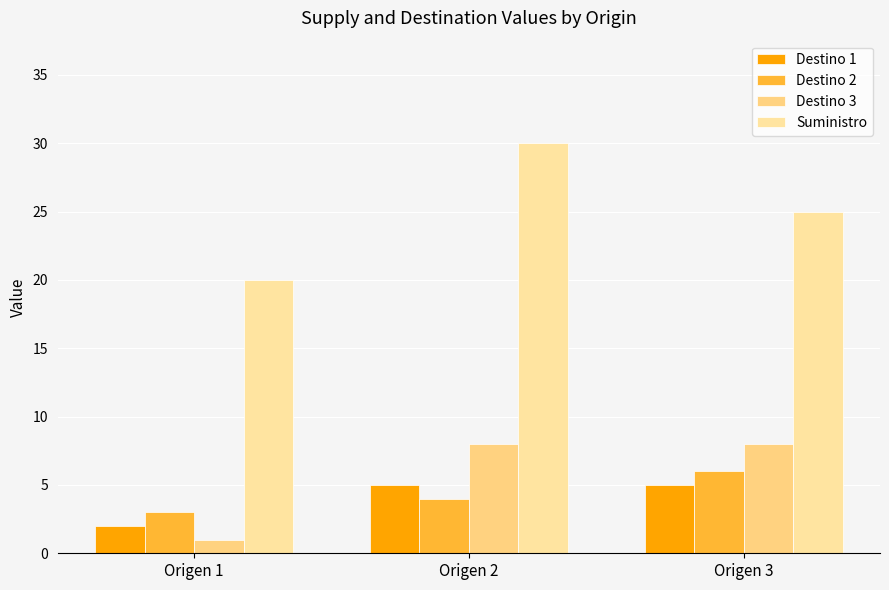

What are all the series names shown in the legend?

Destino 1, Destino 2, Destino 3, Suministro